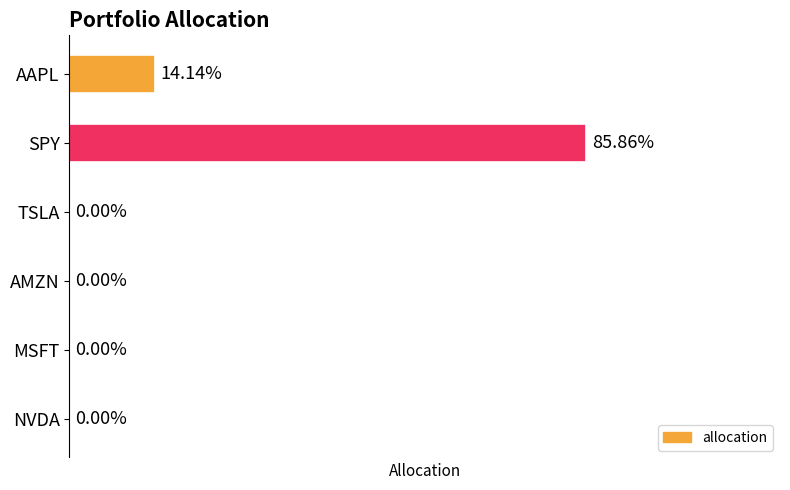

Which category has the highest value across all series?

SPY